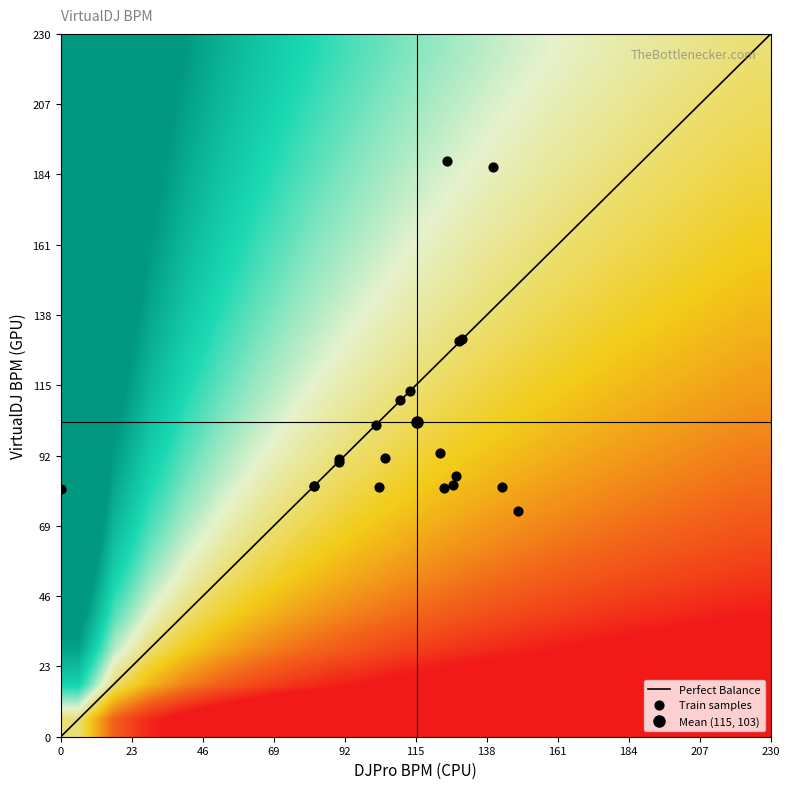

At which category is the sum across all series the highest?

djpro